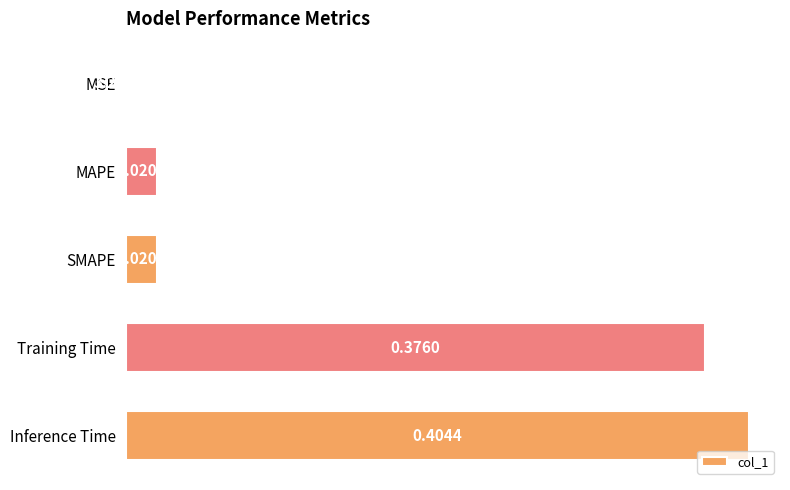

What is the sum of all values?

0.8